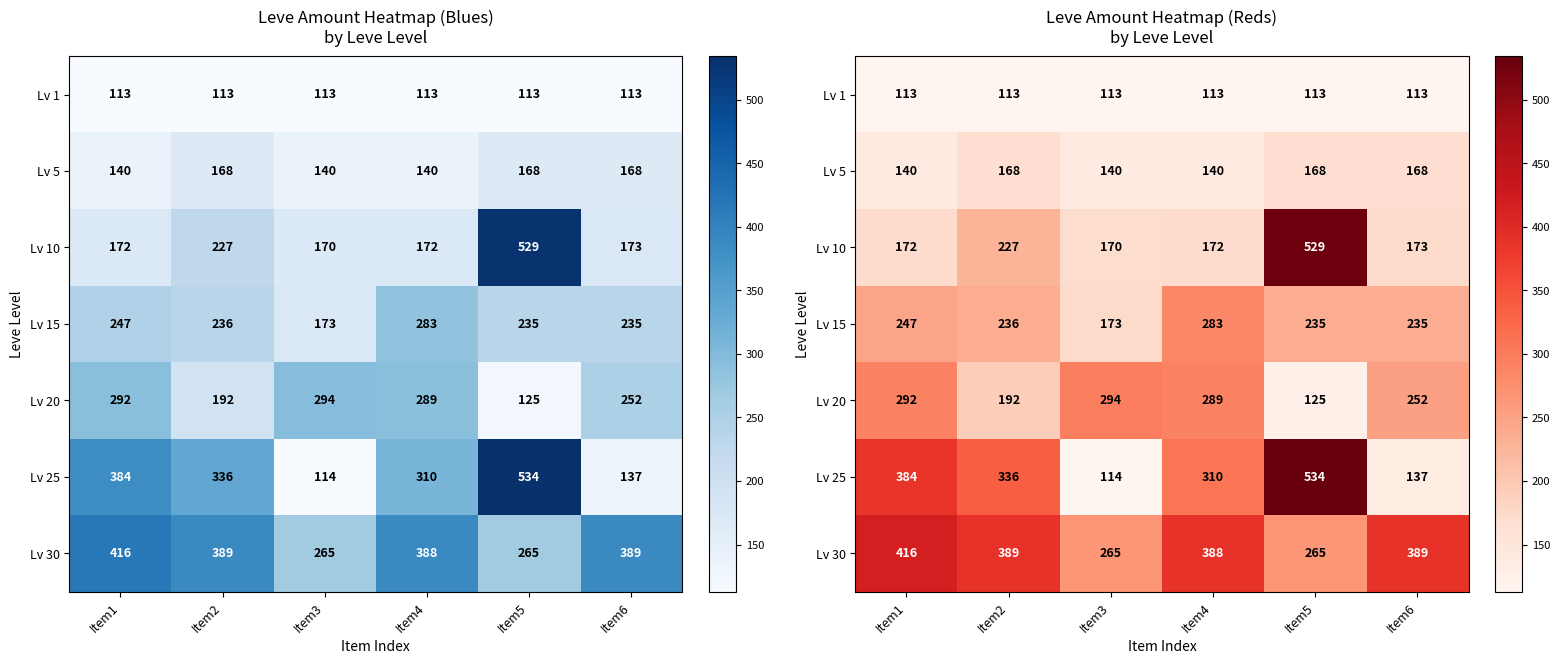

What is the sum of the Lv 15 values at Item6 and Item4?

518